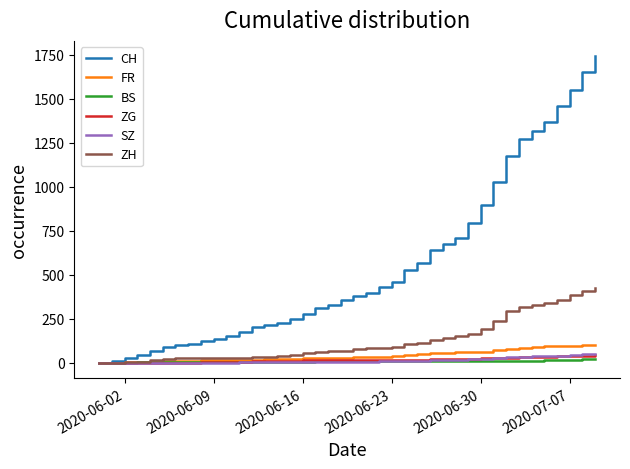

What is the maximum value shown in the chart?

1741